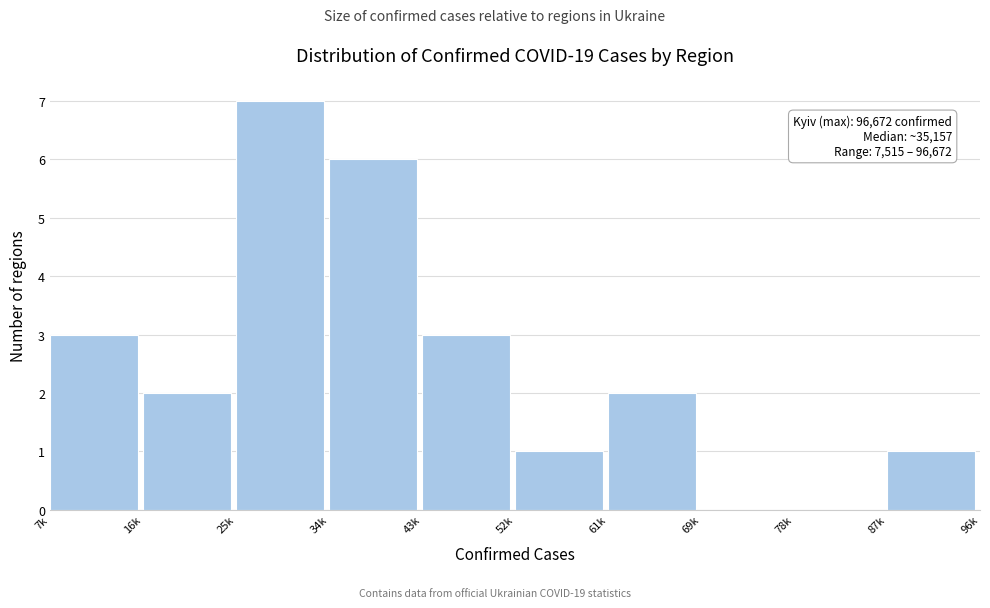

Reading left to right, what are all the values shown in this chart?

7k=3	16k=2	25k=7	34k=6	43k=3	52k=1	61k=2	69k=0	78k=0	87k=1